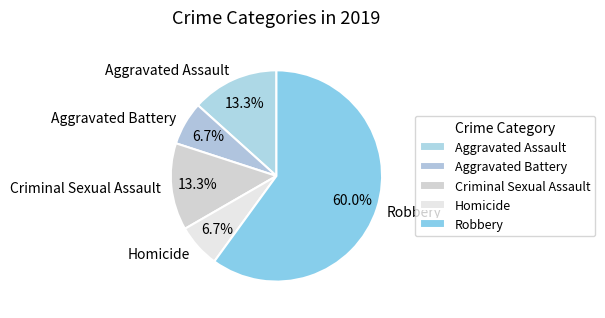

Approximately how many times larger is the value at Homicide compared to Robbery?

0.1